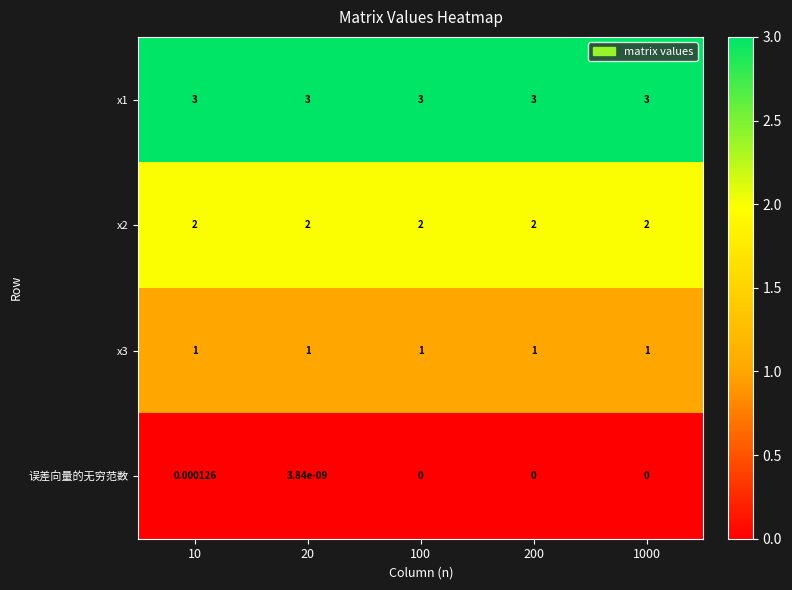

Which series has the largest range (max minus min)?

误差向量的无穷范数